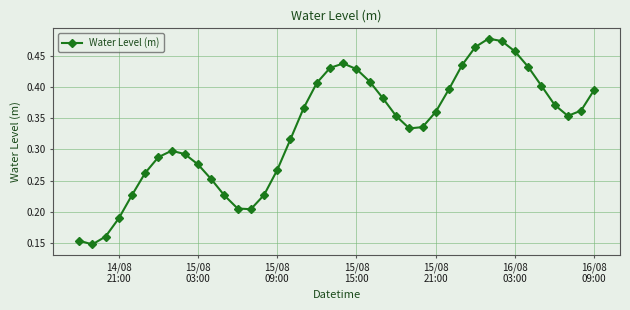

Count the values in the range 0 to 1.

40